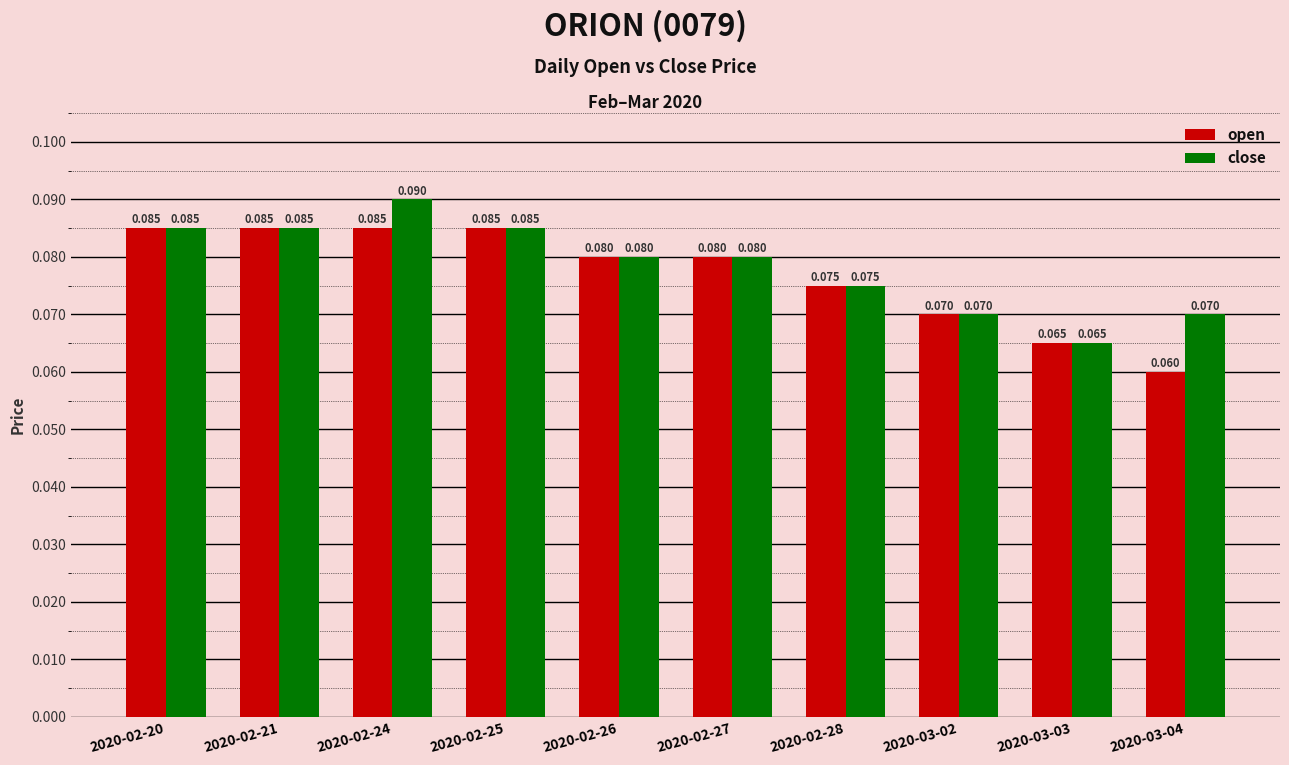

What is the sum of all close values?

0.8